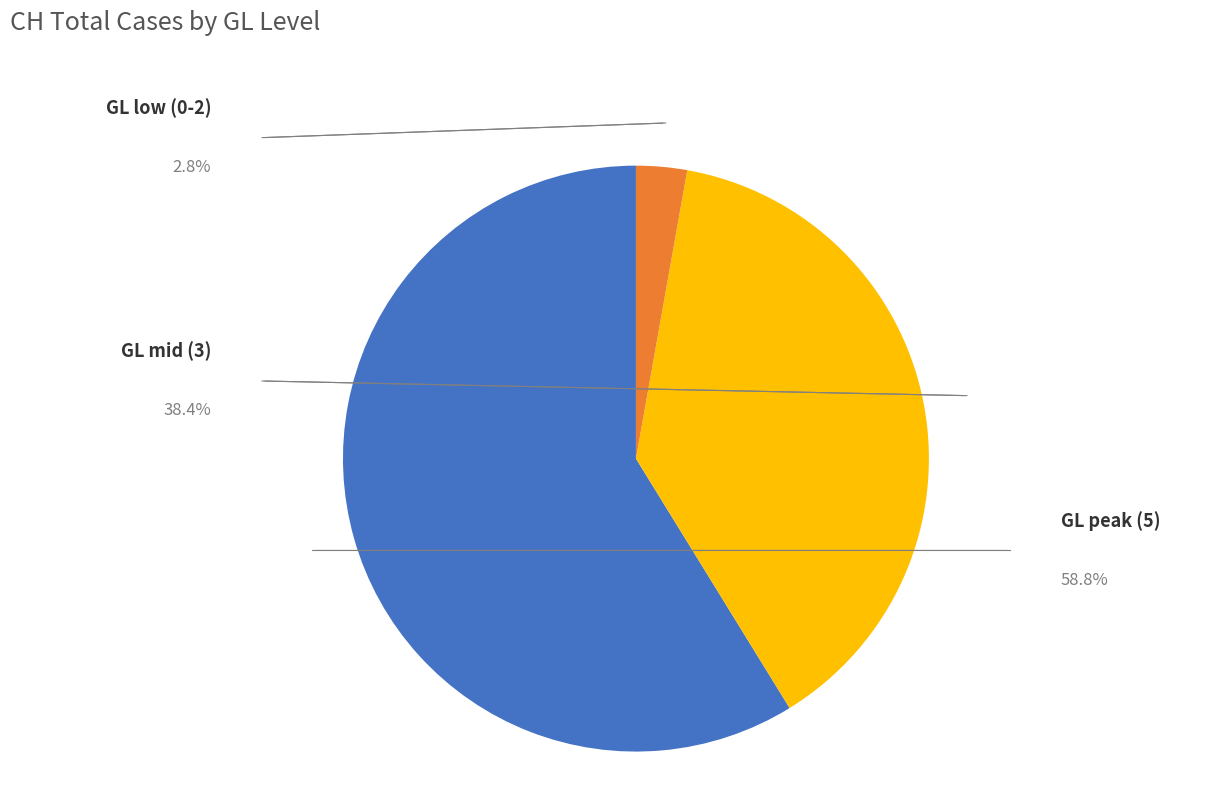

Is there a majority slice in this chart?

Yes